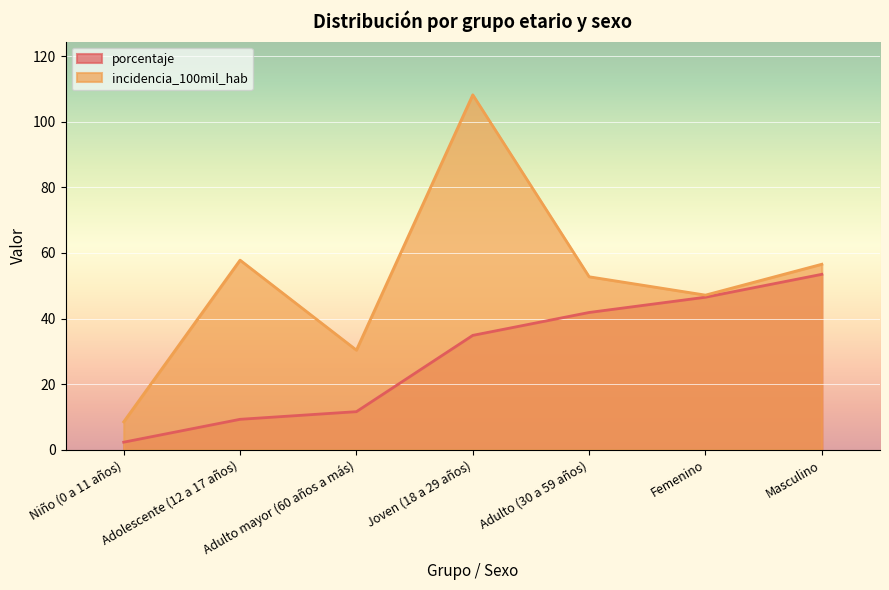

Does the chart display data point markers on the line(s)?

No